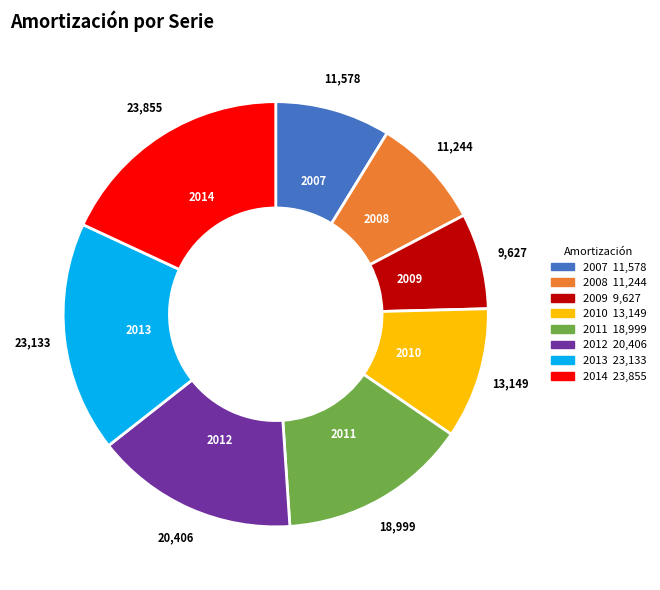

Is it true that 2011 is 4% of the pie?

False